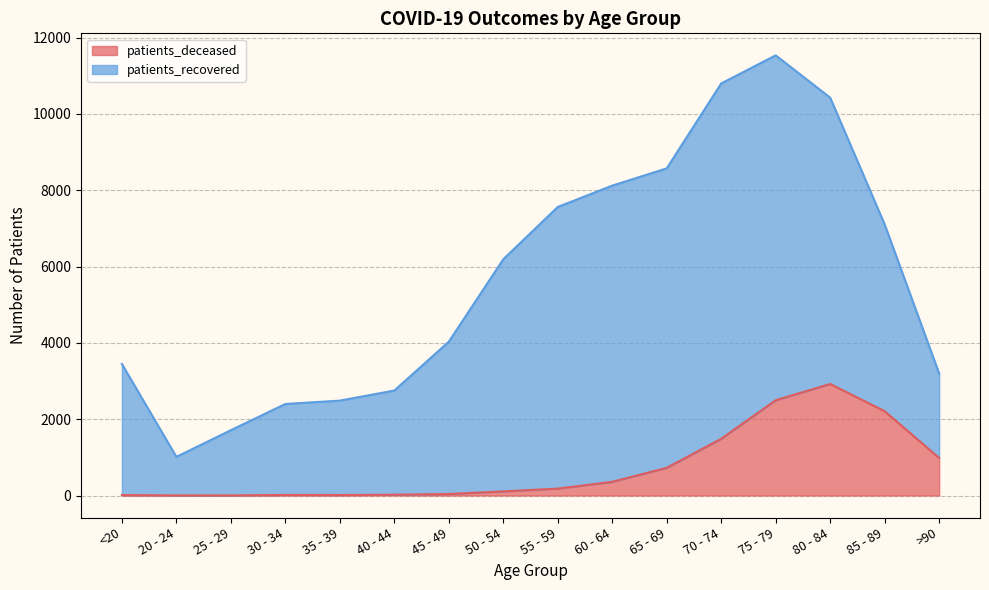

Reading left to right, extract all data points from this chart.

11	3	3	15	13	21	40	108	181	359	726	1487	2497	2923	2210	984